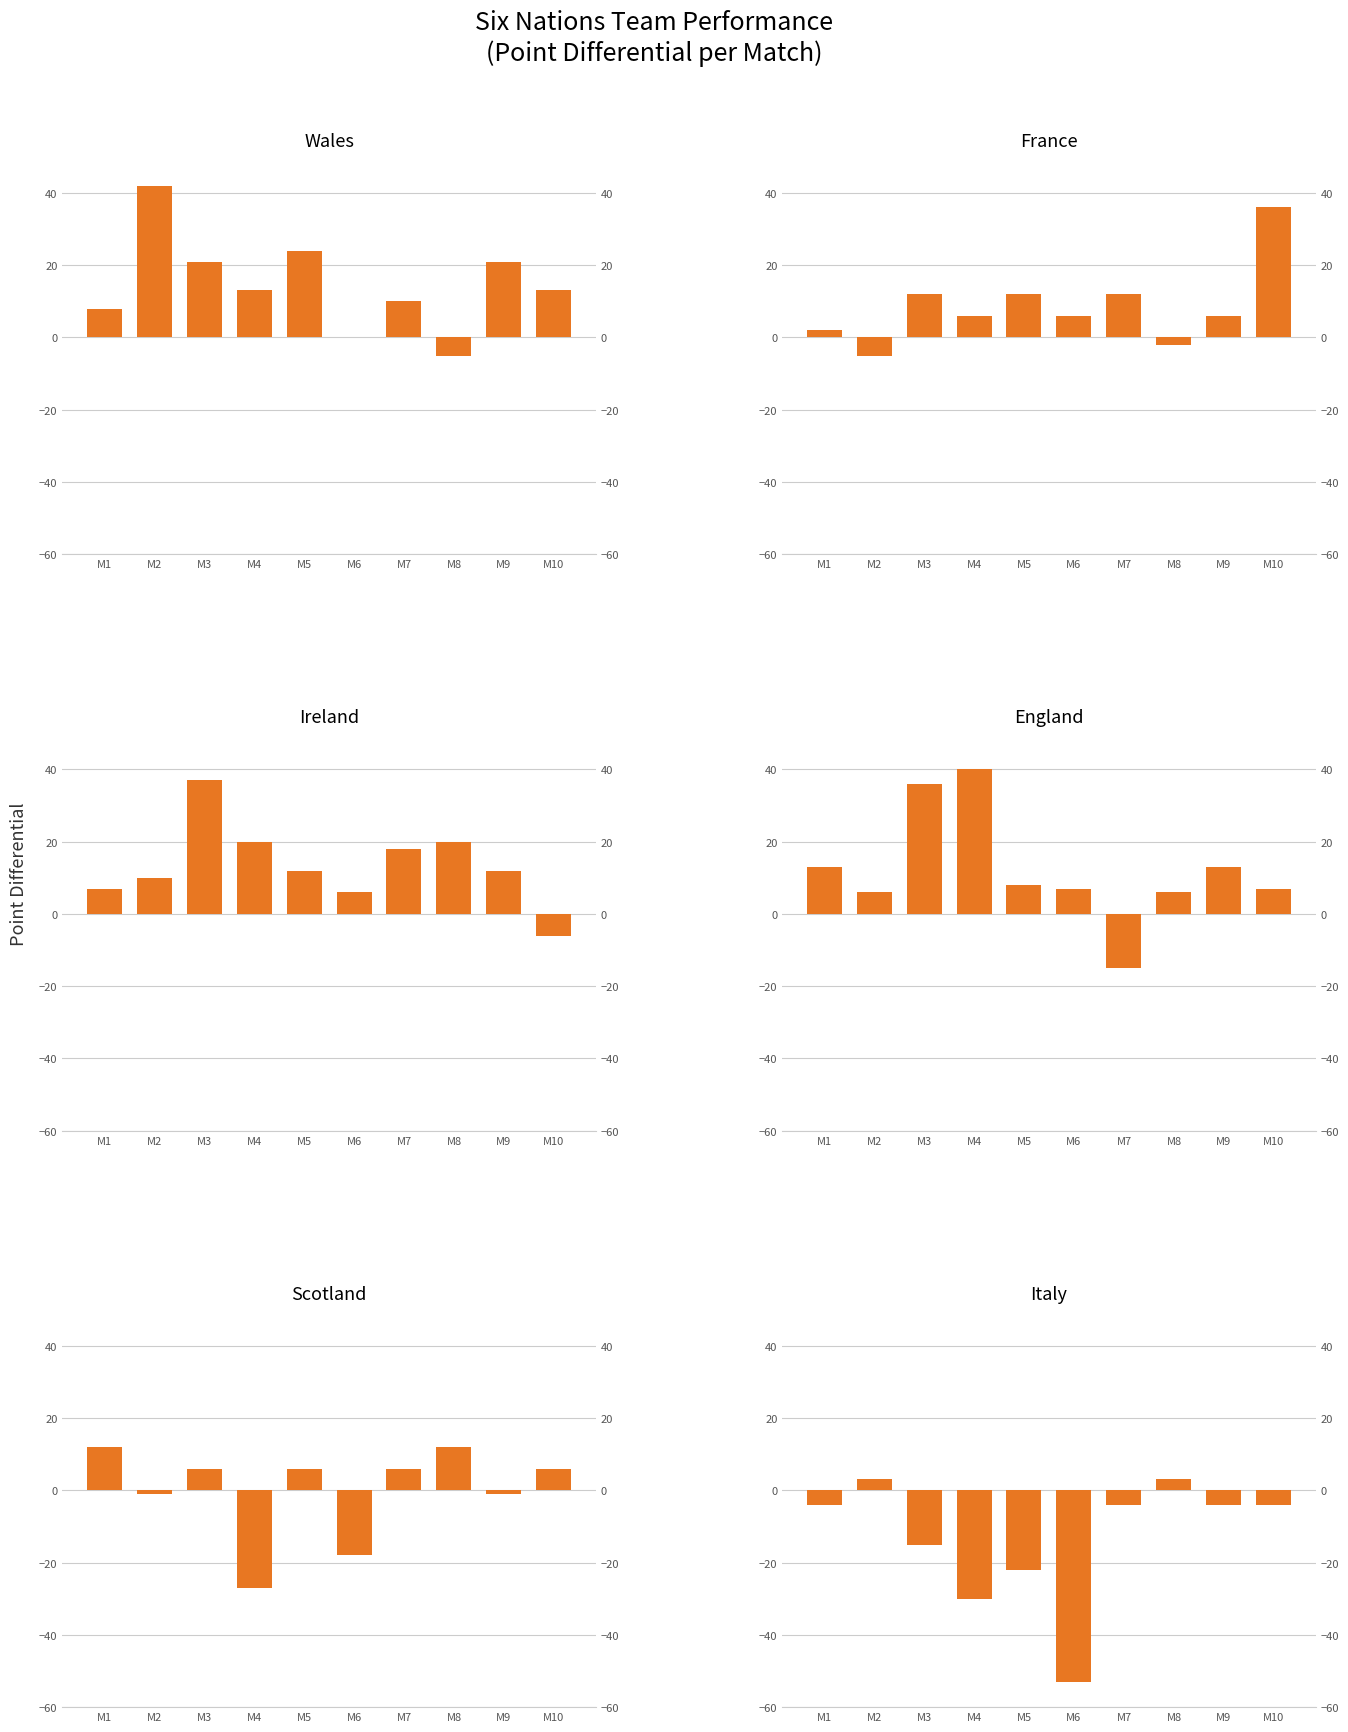

Read the Scotland value at M4, to the nearest 10.

-30